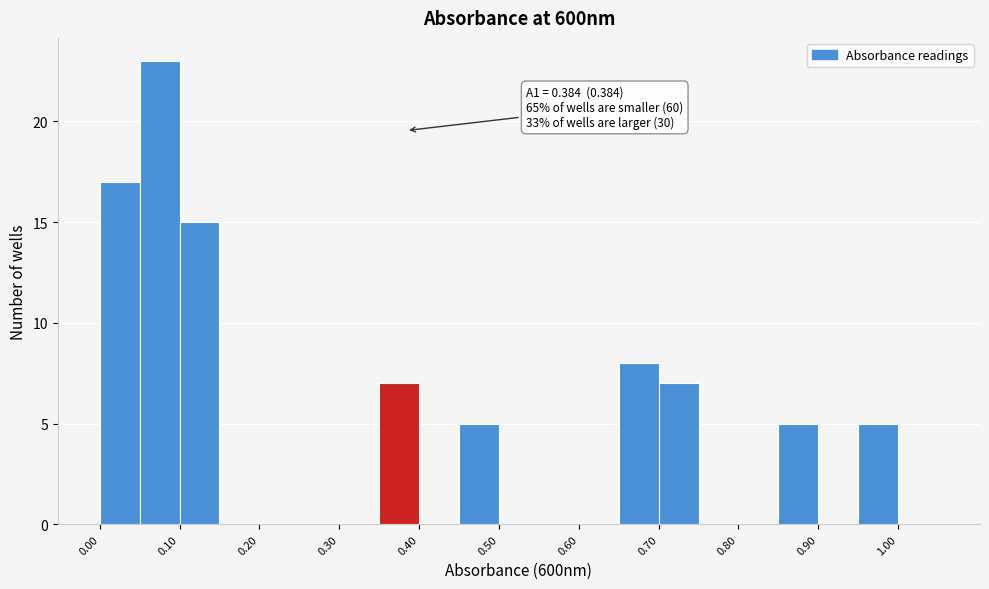

Which range on the x-axis has the tallest bar?

0.05 to 0.10